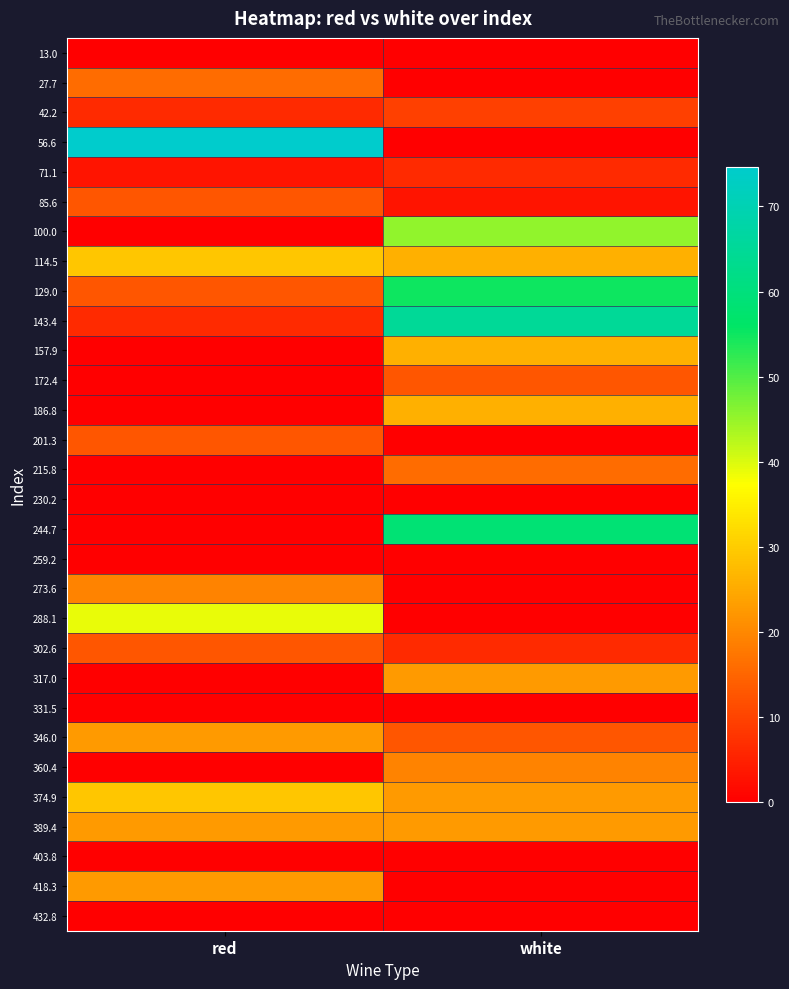

Reading left to right, what are all the values shown in this chart?

13.0: red=0.0	white=0.0
27.7: red=16.0	white=0.0
42.2: red=6.2	white=9.5
56.6: red=74.7	white=0.0
71.1: red=3.0	white=6.2
85.6: red=12.7	white=3.0
100.0: red=0.0	white=45.3
114.5: red=29.0	white=25.8
129.0: red=12.7	white=55.1
143.4: red=6.2	white=64.9
157.9: red=0.0	white=25.8
172.4: red=0.0	white=12.7
186.8: red=0.0	white=25.8
201.3: red=12.7	white=0.0
215.8: red=0.0	white=16.0
230.2: red=0.0	white=0.0
244.7: red=0.0	white=58.4
259.2: red=0.0	white=0.0
273.6: red=19.3	white=0.0
288.1: red=38.8	white=0.0
302.6: red=12.7	white=6.2
317.0: red=0.0	white=22.5
331.5: red=0.0	white=0.0
346.0: red=22.5	white=12.7
360.4: red=0.0	white=19.3
374.9: red=29.0	white=22.5
389.4: red=22.5	white=22.5
403.8: red=0.0	white=0.0
418.3: red=22.5	white=0.0
432.8: red=0.0	white=0.0